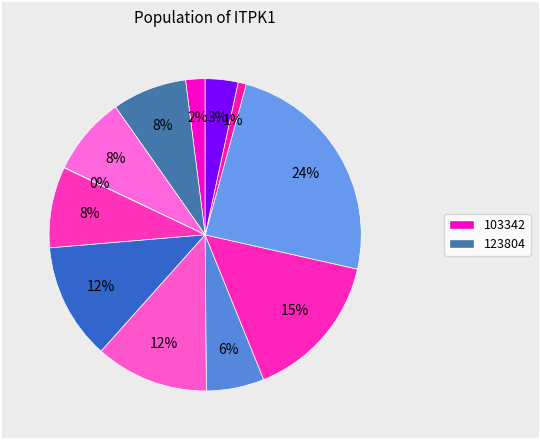

Rank the categories by value from lowest to highest.

224143, 570755, 103342, 595704, 348685, 123804, 146218, 273919, 332131, 326772, 400220, 507202